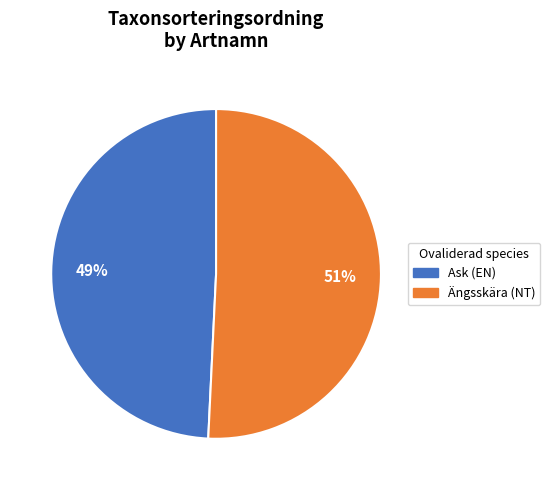

Is it true that Ask (EN) is 62% of the pie?

False